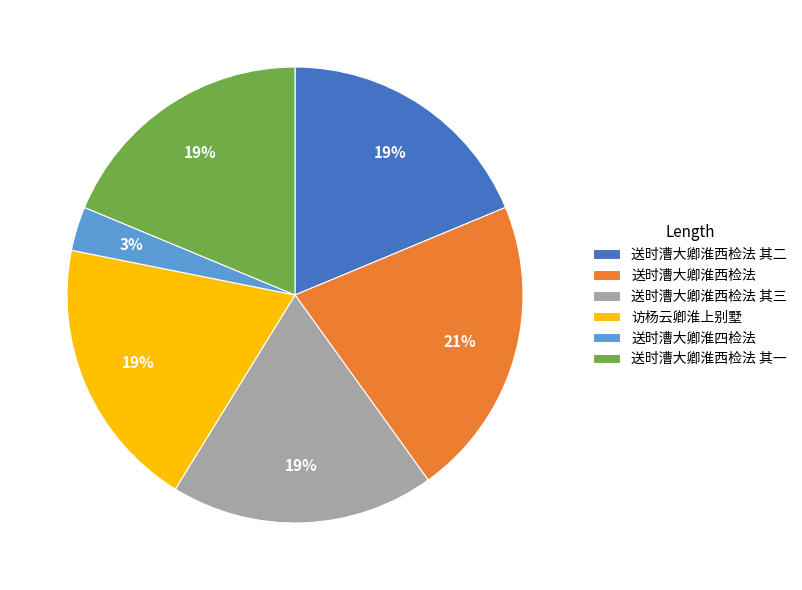

To the nearest percent, what is the combined percentage of 送时漕大卿淮西检法 其二 and 访杨云卿淮上别墅?

38%